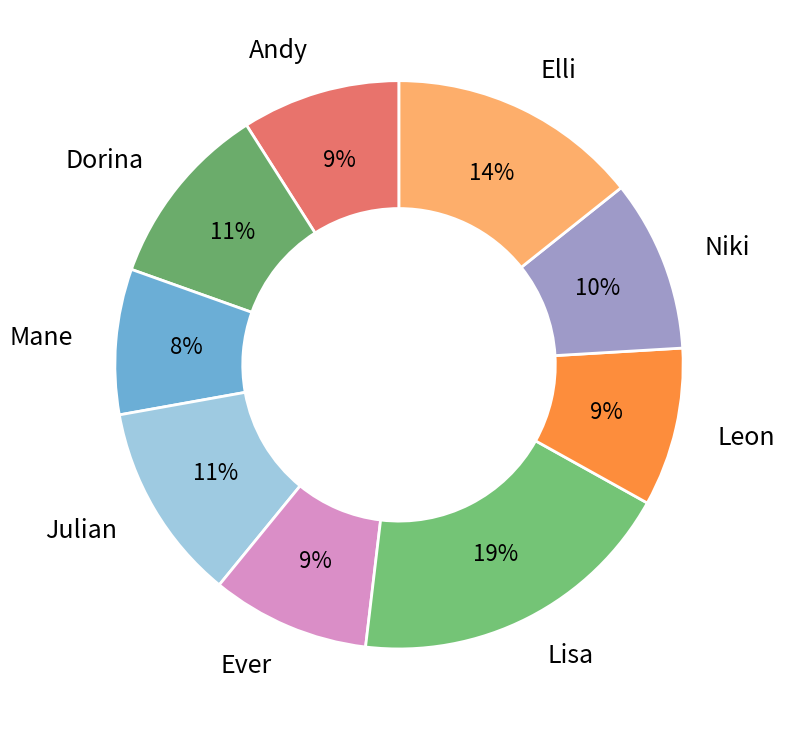

Does Ever represent more than half of the total?

No